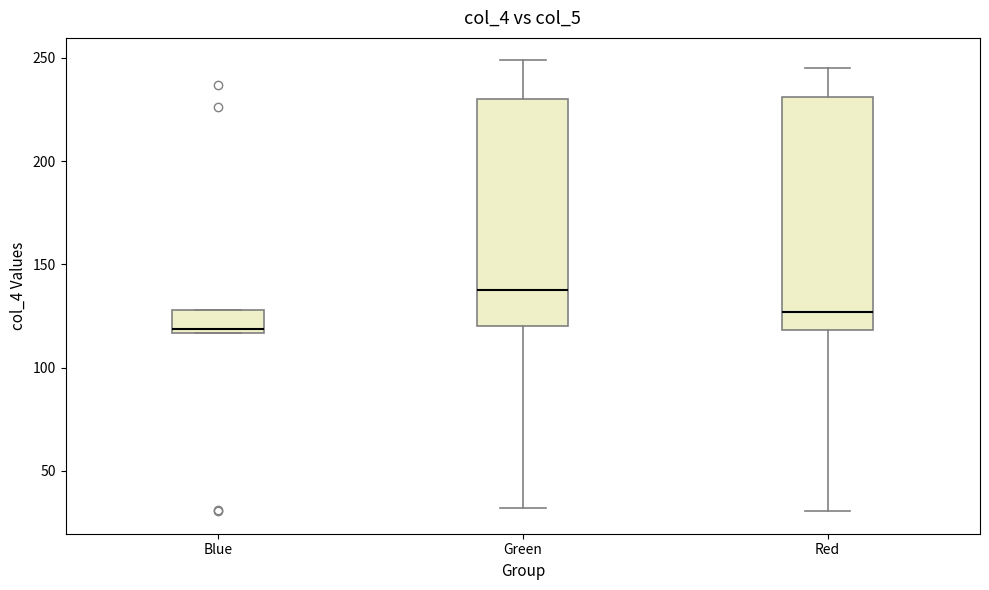

Where does the upper whisker of the box for Red end on the y-axis? The values are not printed on the chart, so give them approximately, as read against the axis.

245